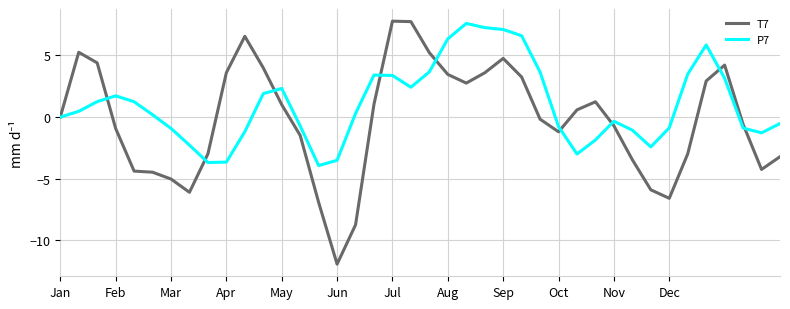

Rank the series by their average value, from highest to lowest.

P7, T7